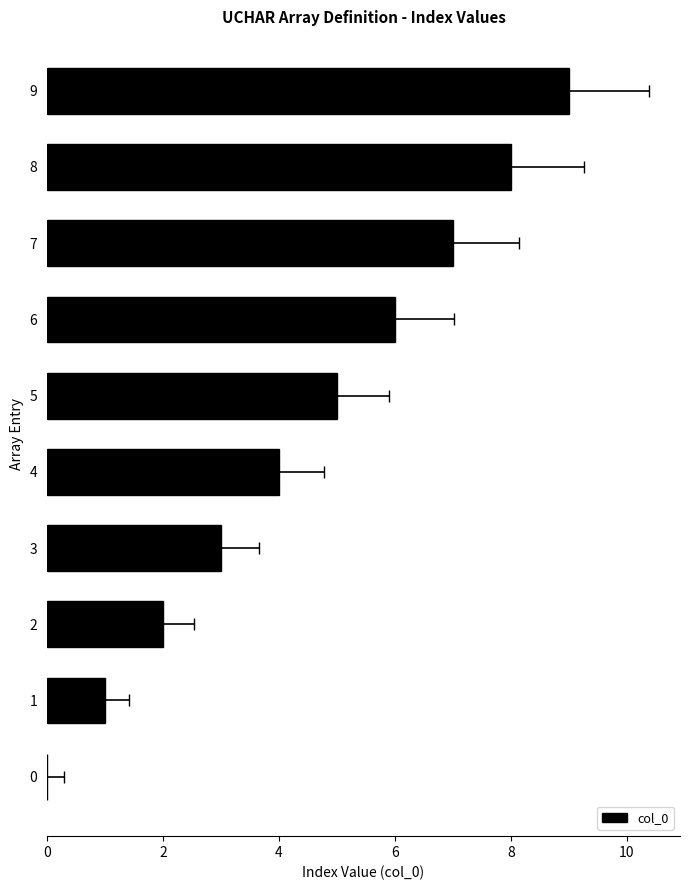

The value at 8 is 8. True or false?

True